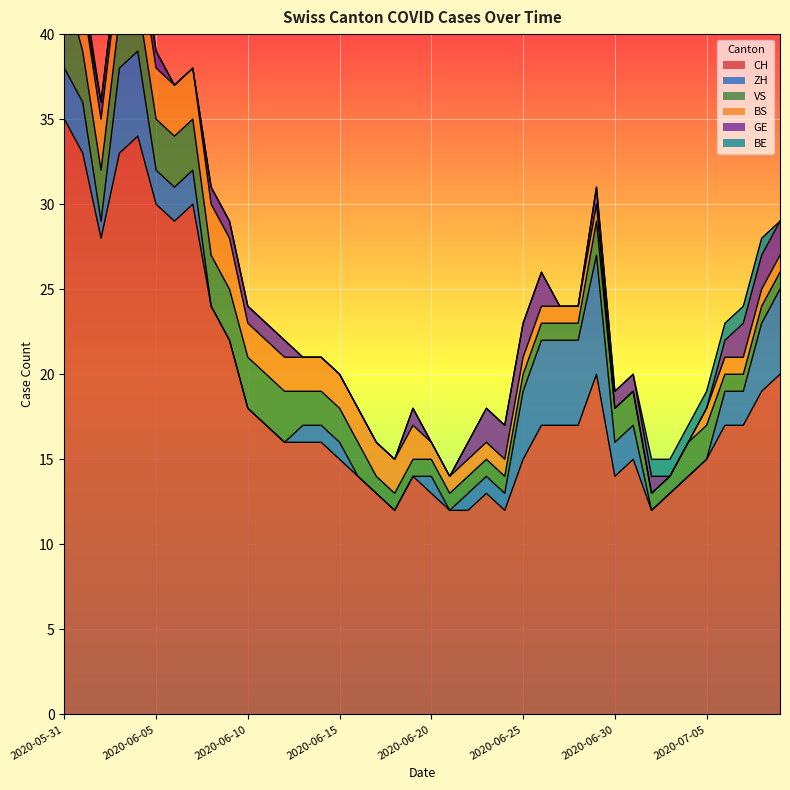

Which series has the largest total across all categories?

CH